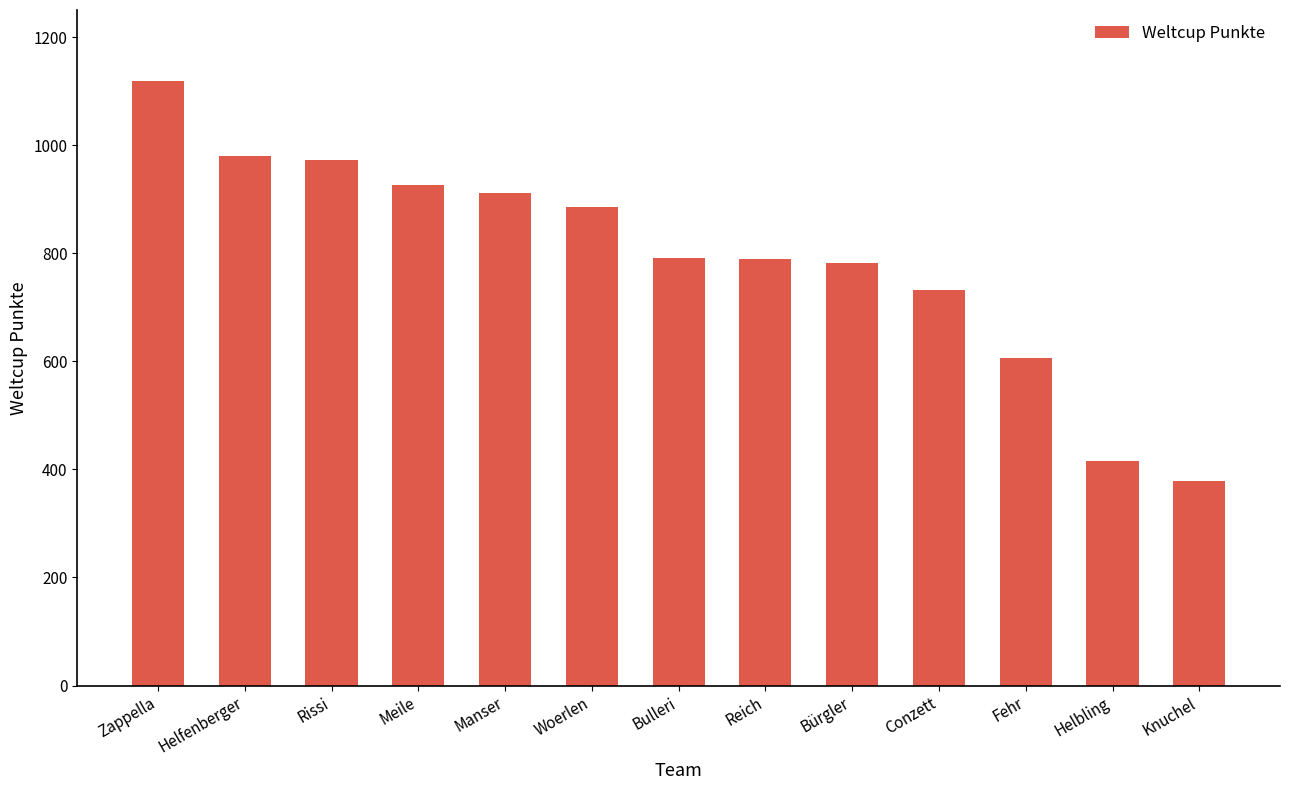

What is the change in value from Rissi to Conzett?

-240